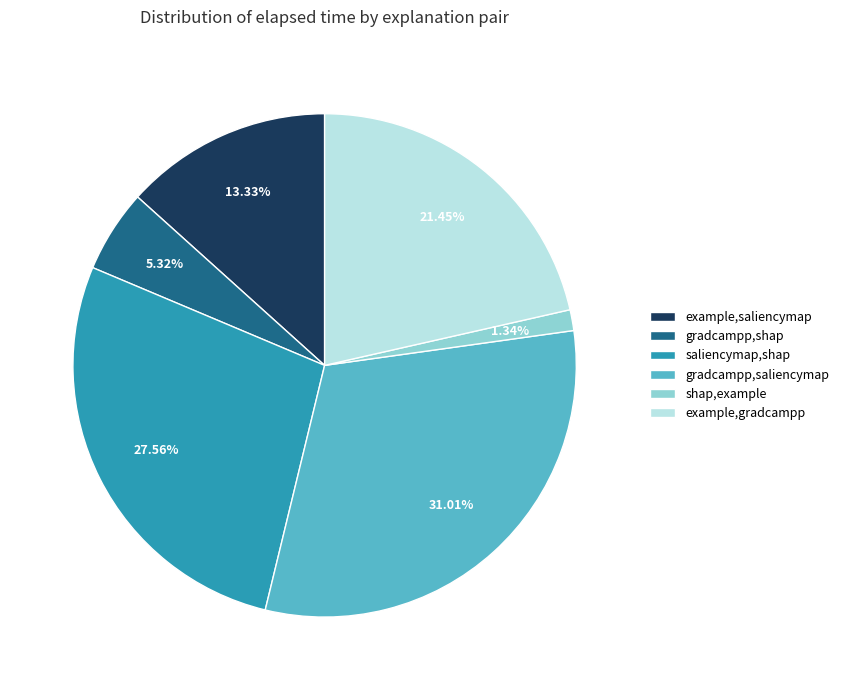

Which slice is the largest?

gradcampp,saliencymap